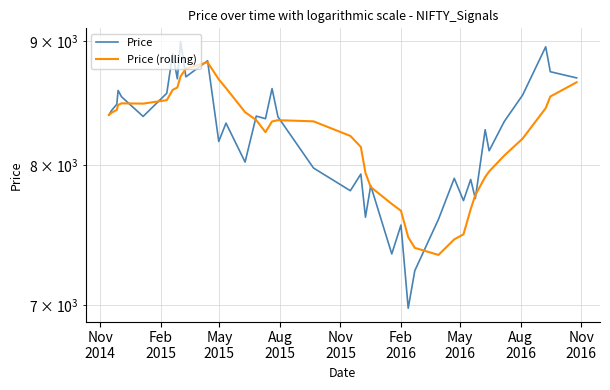

What is the value of the Price point at the 33rd from the left?

7748.9